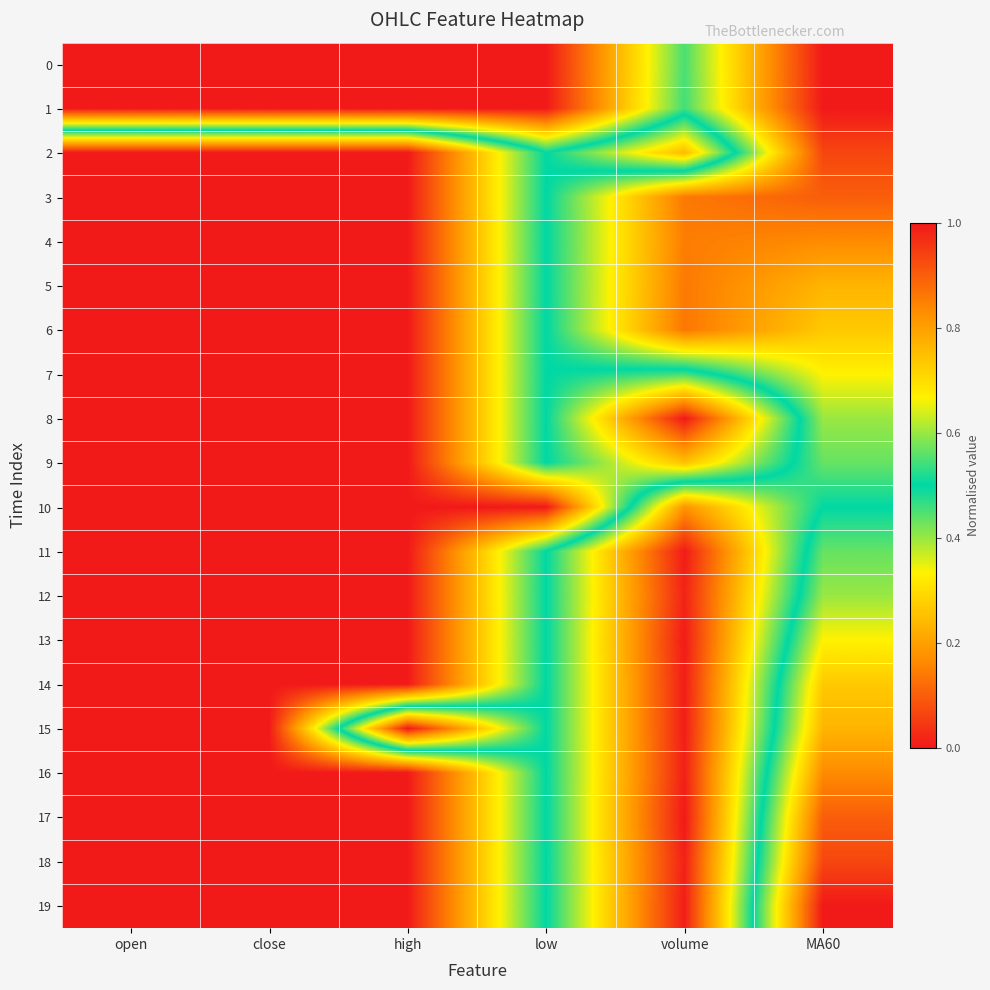

At how many categories does at least one series exceed 0?

6